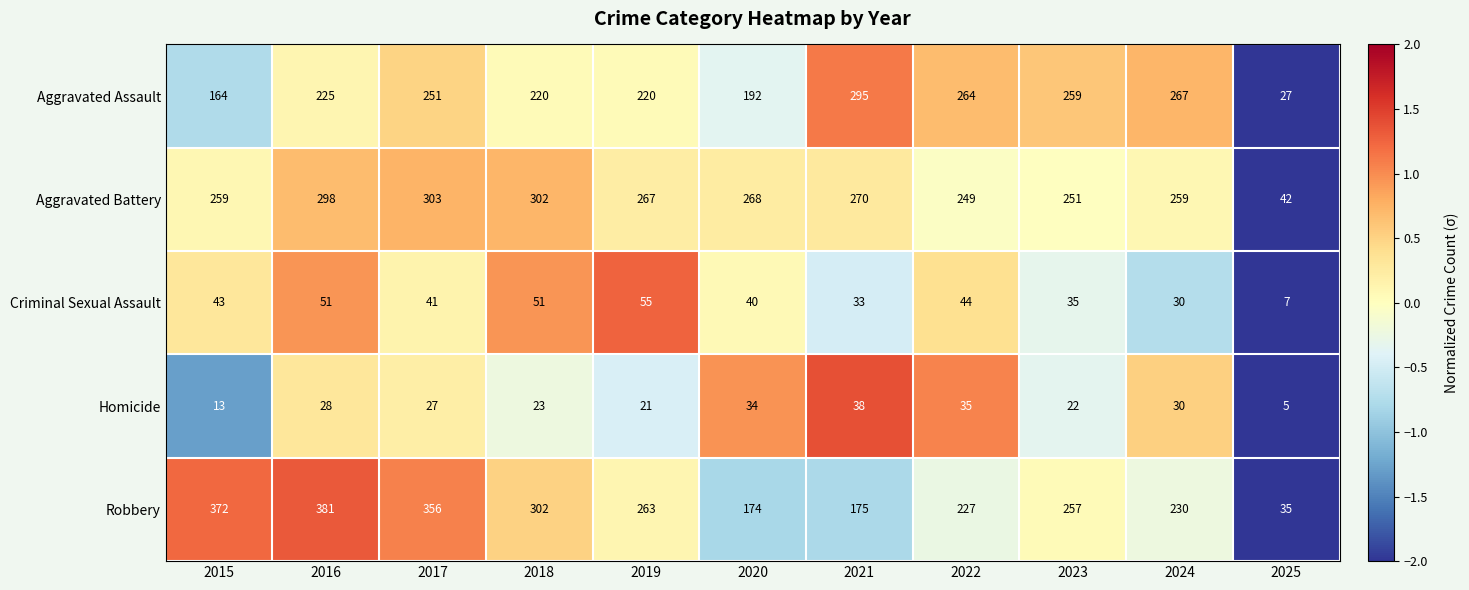

What is the average value of the Aggravated Assault series?

217